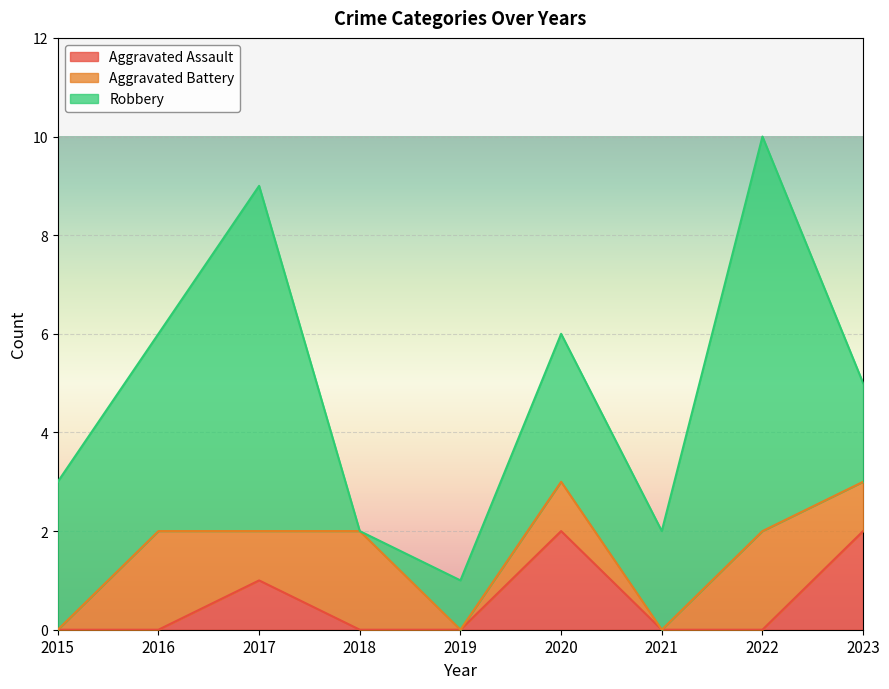

How many values in Robbery are above zero?

8